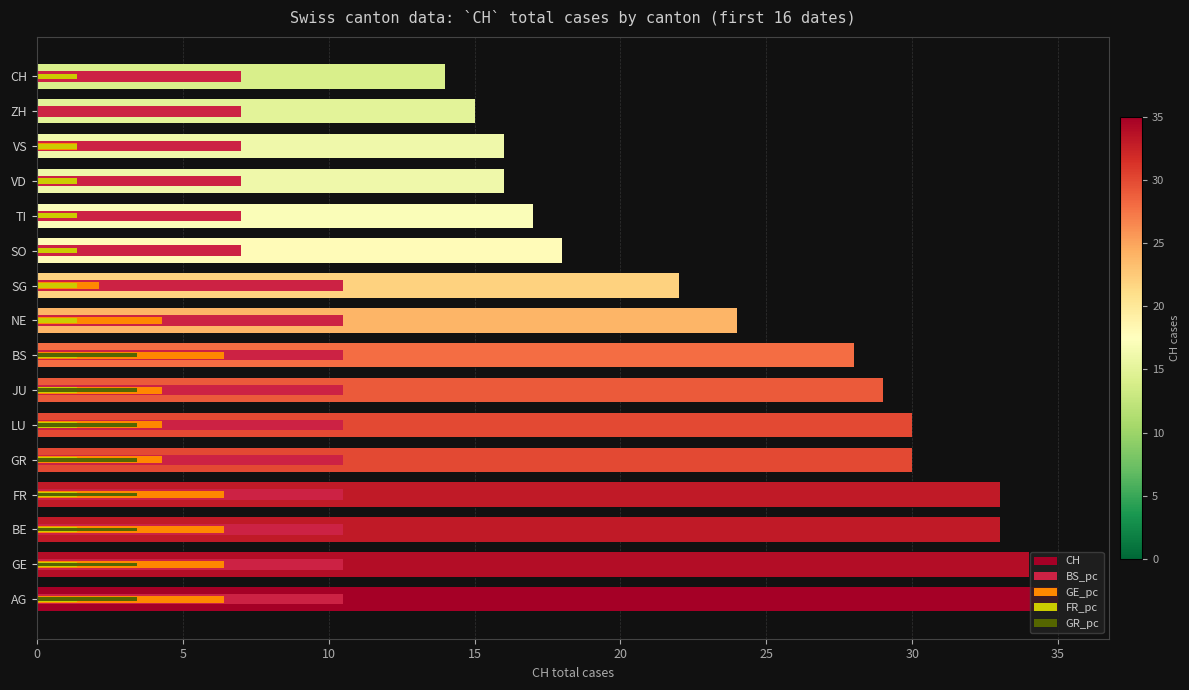

What is the ratio of the value at SO to the value at NE?

0.8